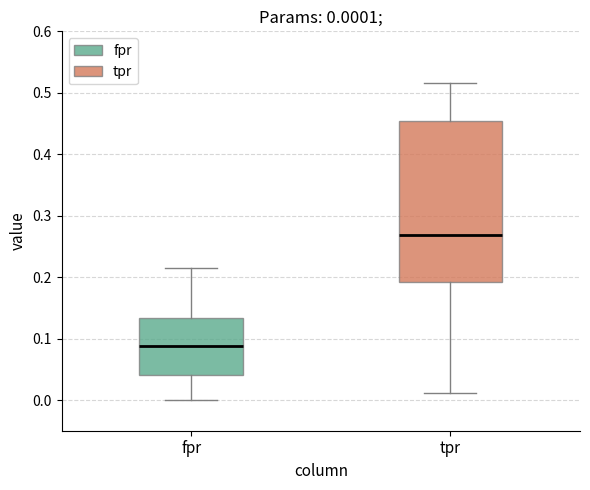

Which box is the tallest, from its lower edge to its upper edge?

tpr